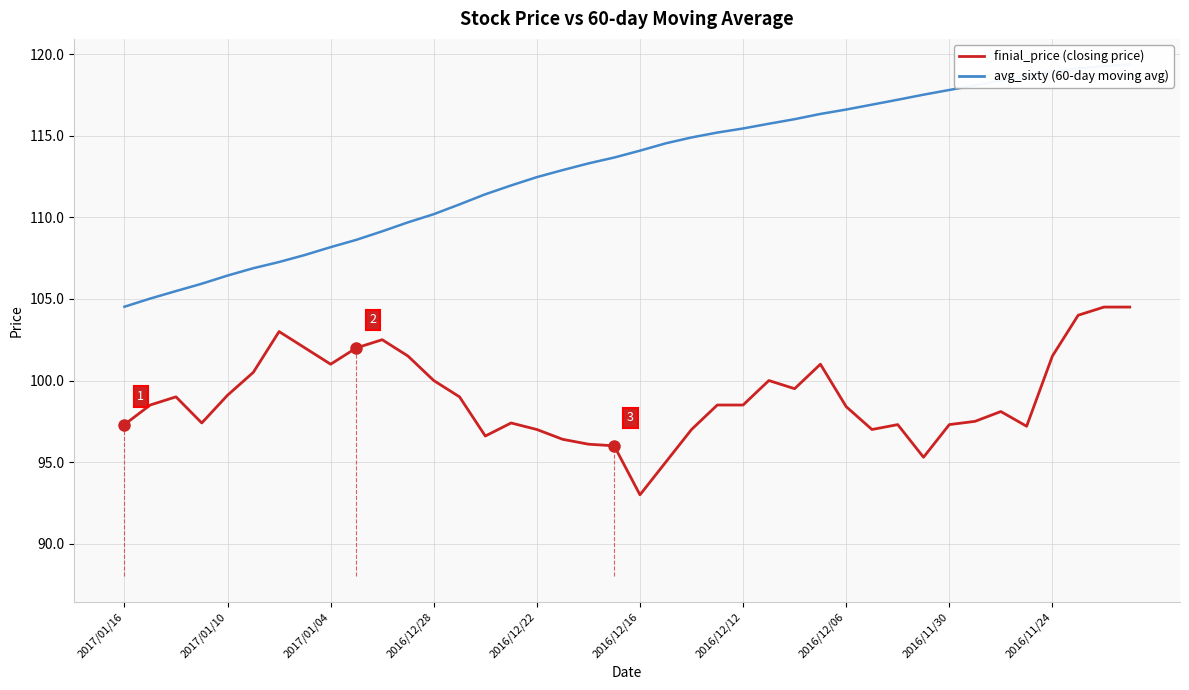

Which has a higher value, 2017/01/10 or 22?

2017/01/10